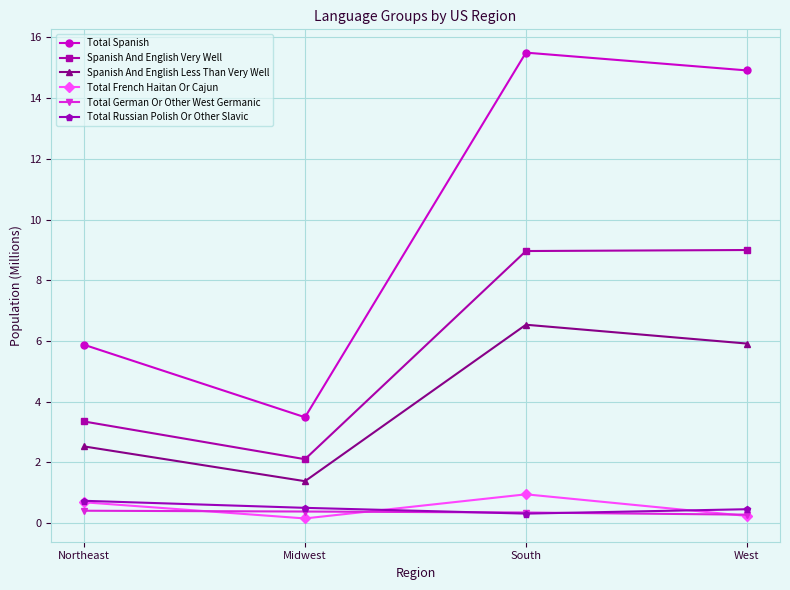

How many series are shown in this chart?

6